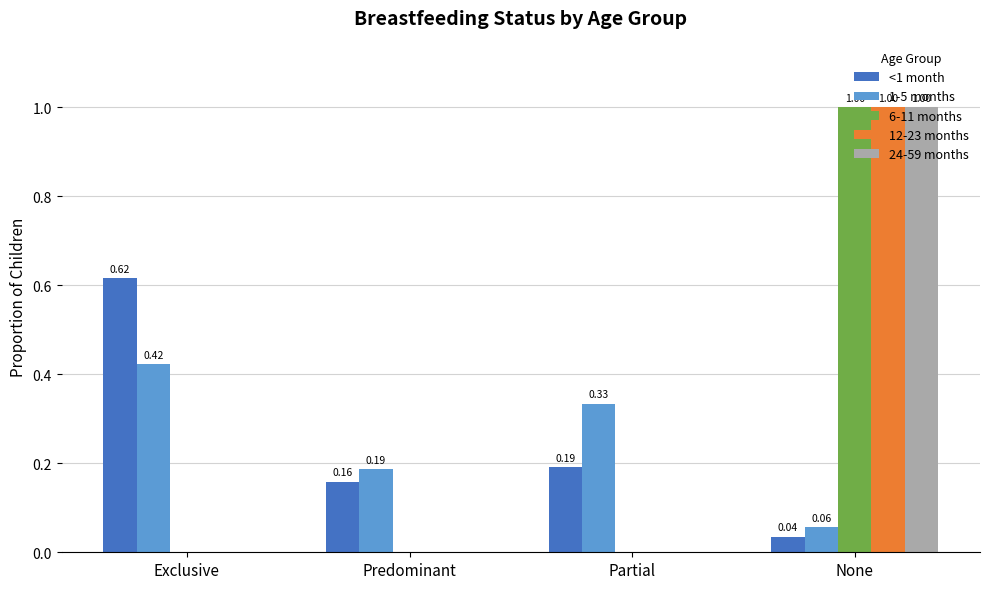

At which label is <1 month closest to 0?

None